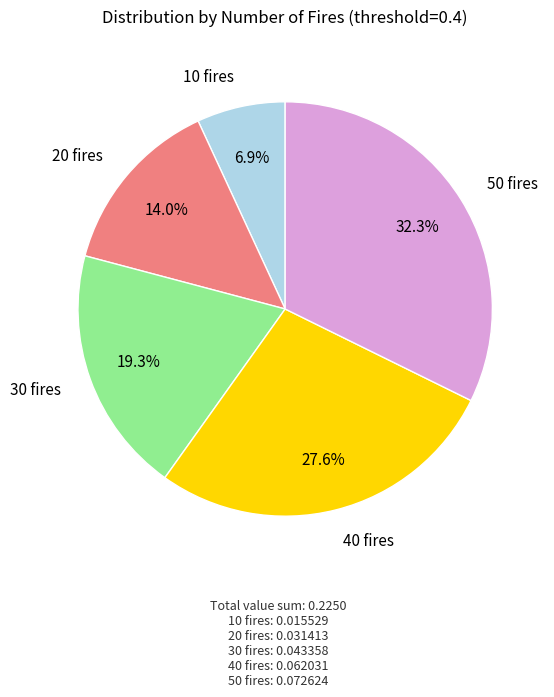

Does any single category account for the majority?

No